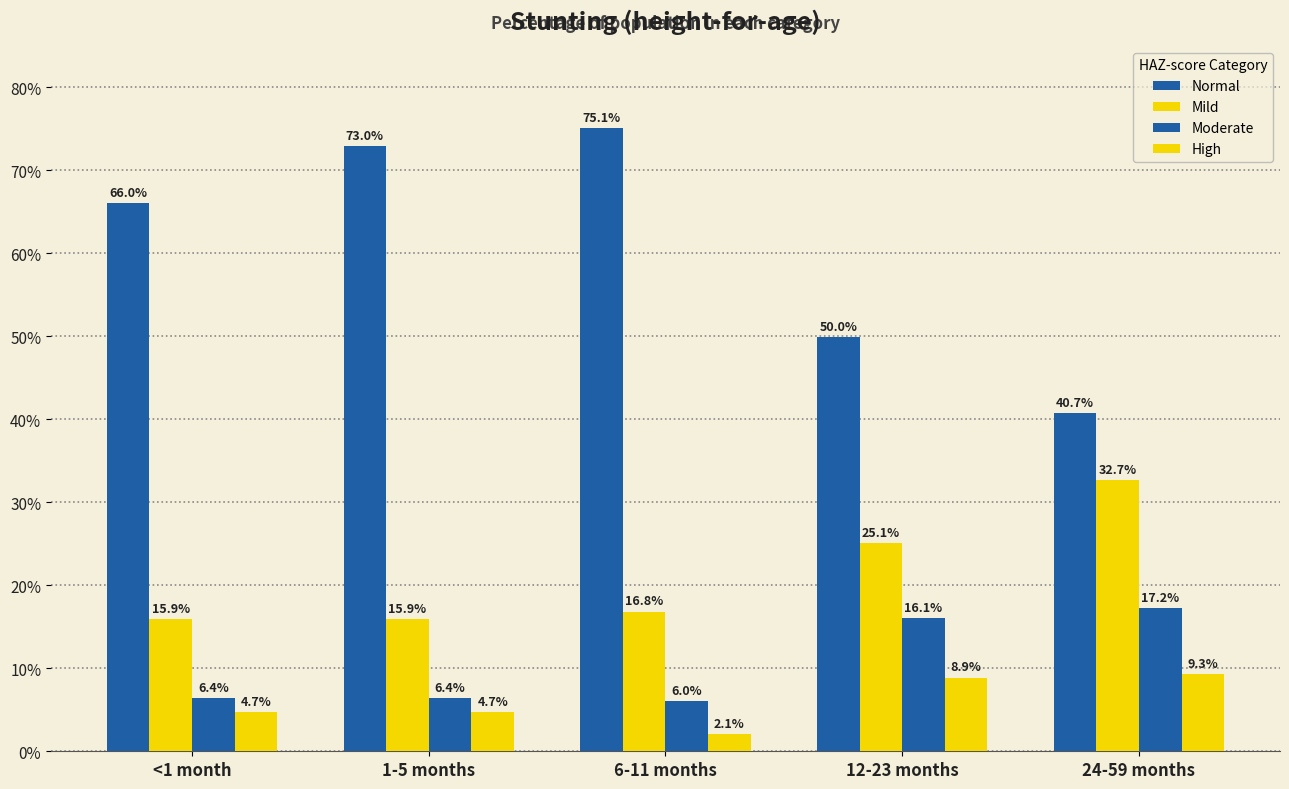

What is the value of the Moderate bar at the 3rd from the left?

0.1